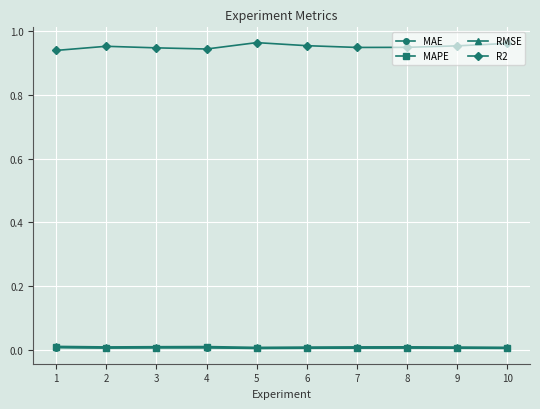

True or false: MAPE has more than 0 points higher than both neighbors.

True